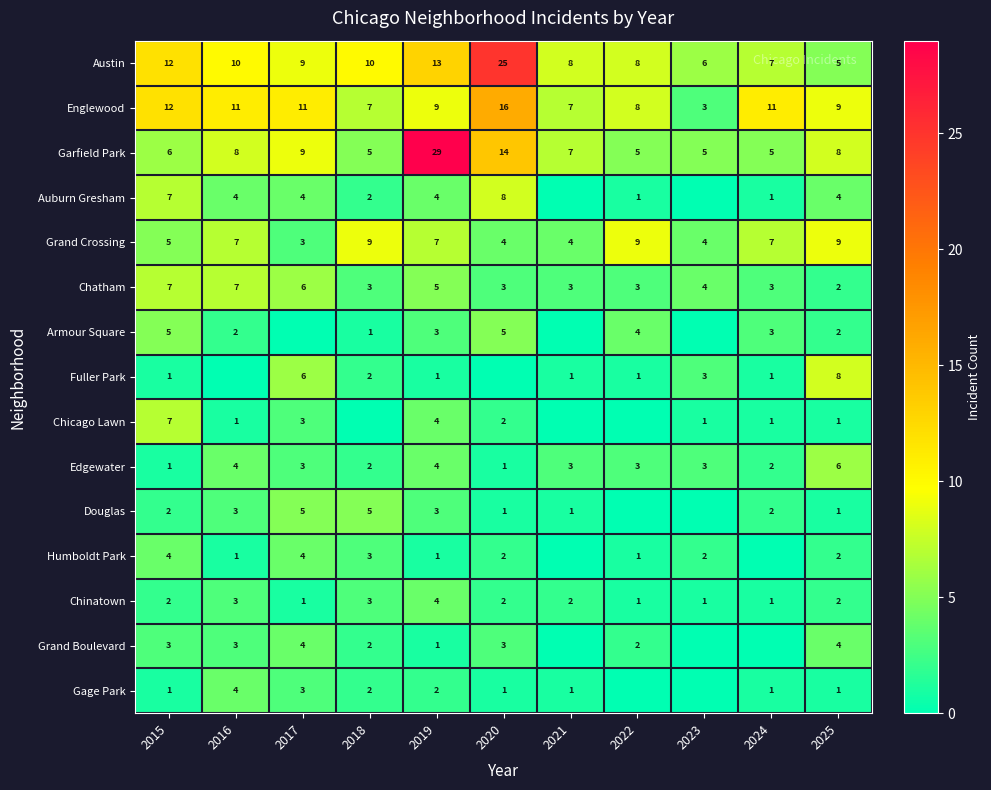

What is the difference between the maximum and minimum values in the Englewood series?

13